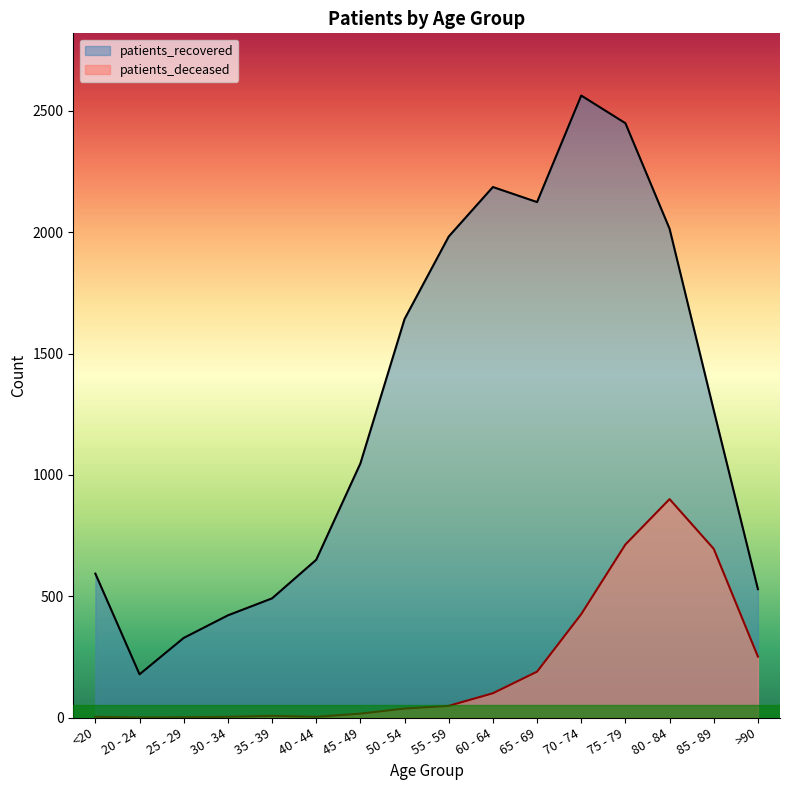

What is the difference between the second highest and minimum values in the patients_recovered series?

2271